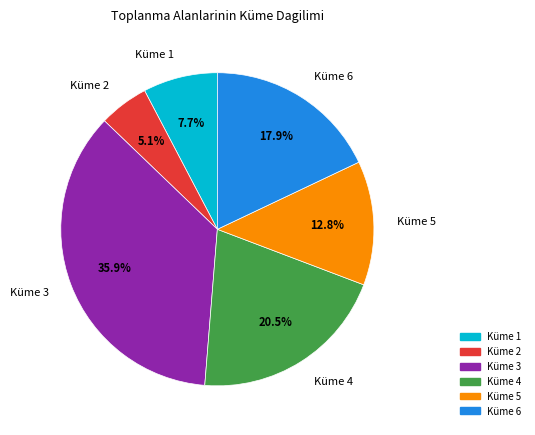

What is the smallest slice in the pie chart?

Küme 2